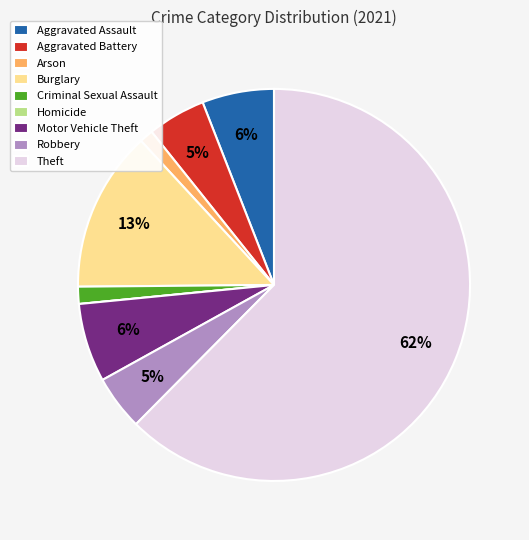

What is the majority slice?

Theft